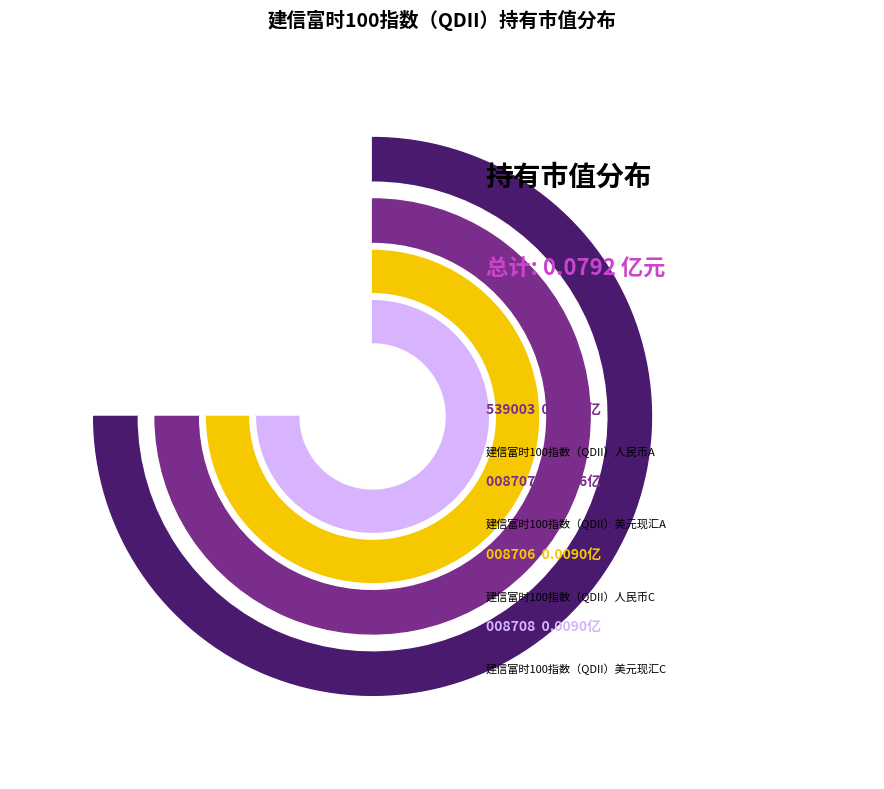

Does 建信富时100指数（QDII）美元现汇C represent more than half of the total?

No